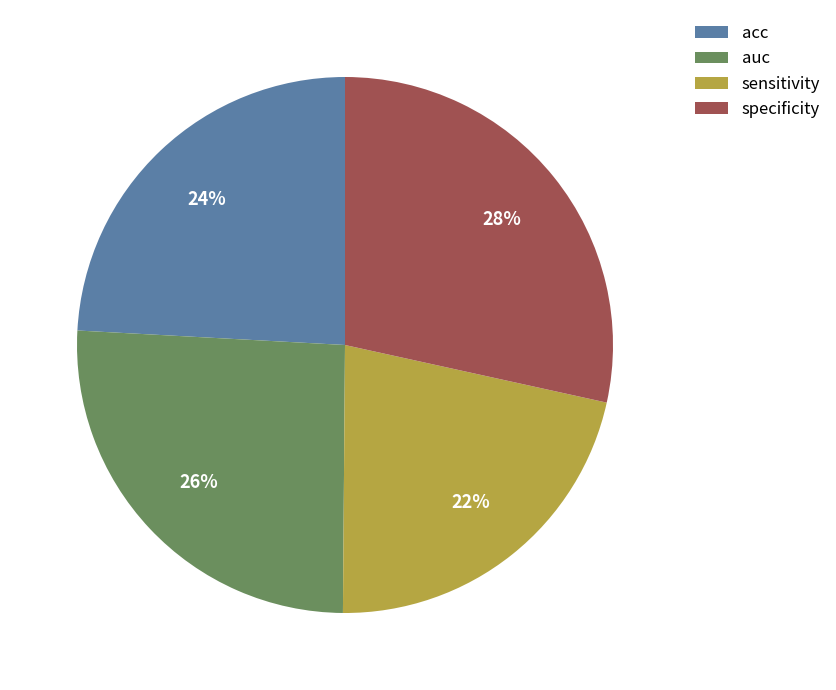

Rank the categories by value from lowest to highest.

sensitivity, acc, auc, specificity